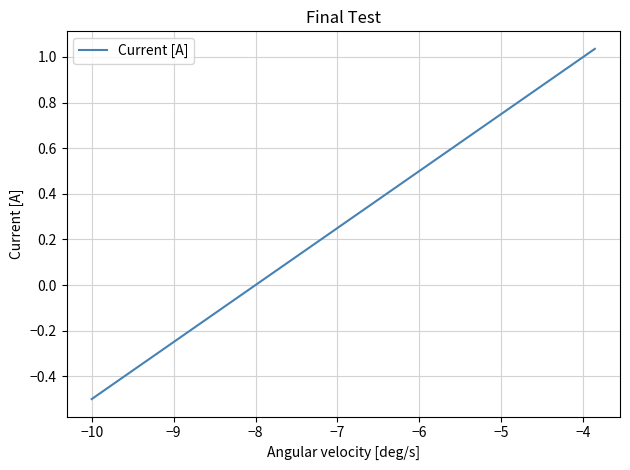

What is the difference between the maximum and minimum values?

1.5